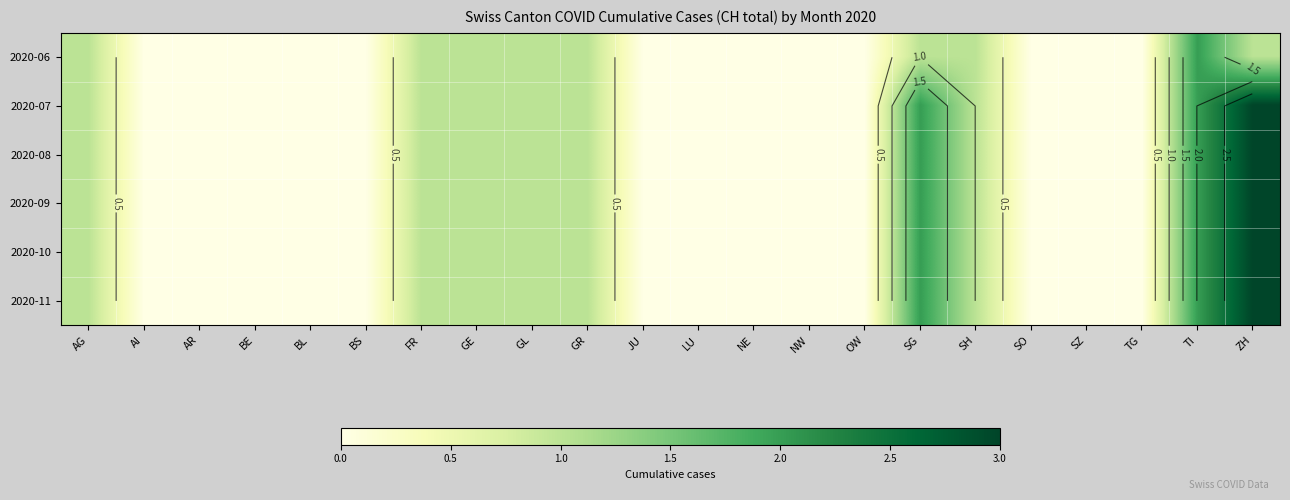

Which series changed the most between AR and BE?

2020-06